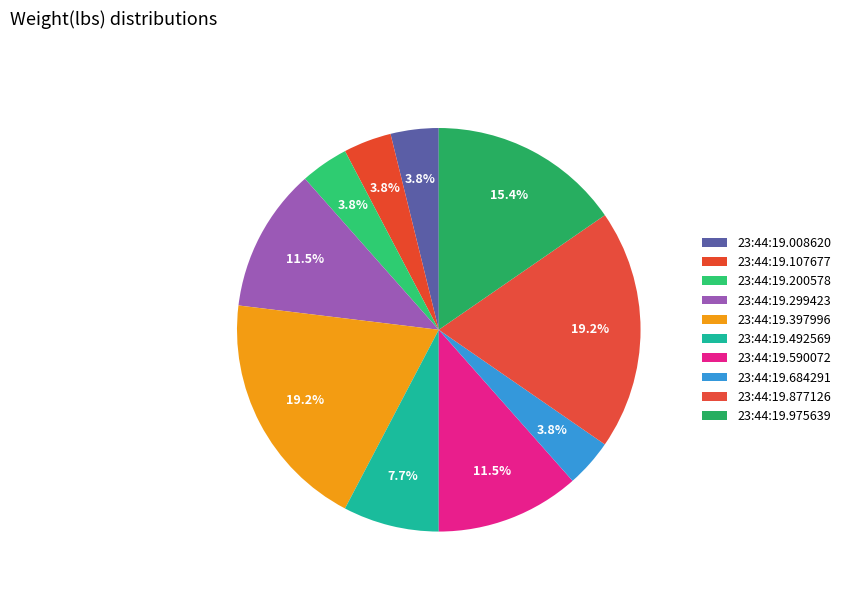

How many slices are in this pie chart?

10